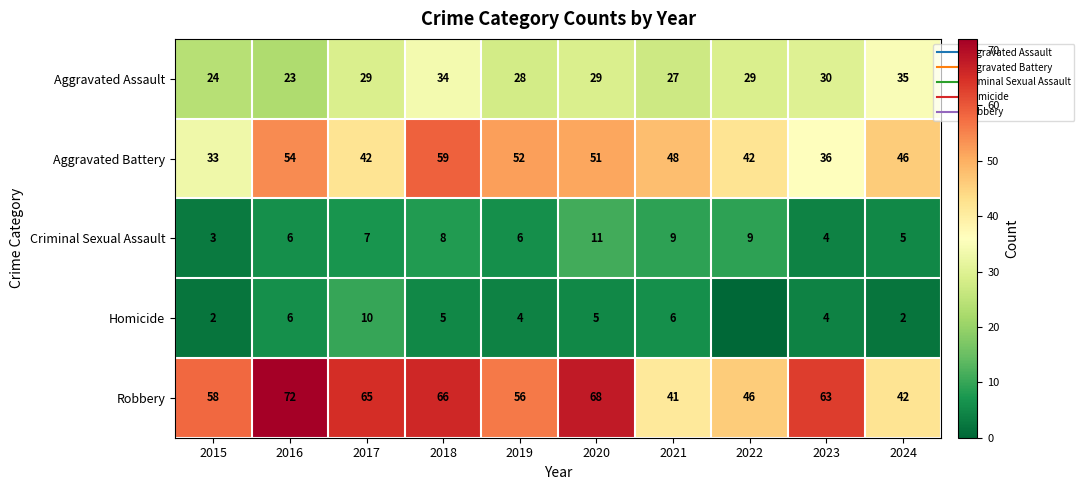

What is the difference between the second highest and minimum values in the Robbery series?

27